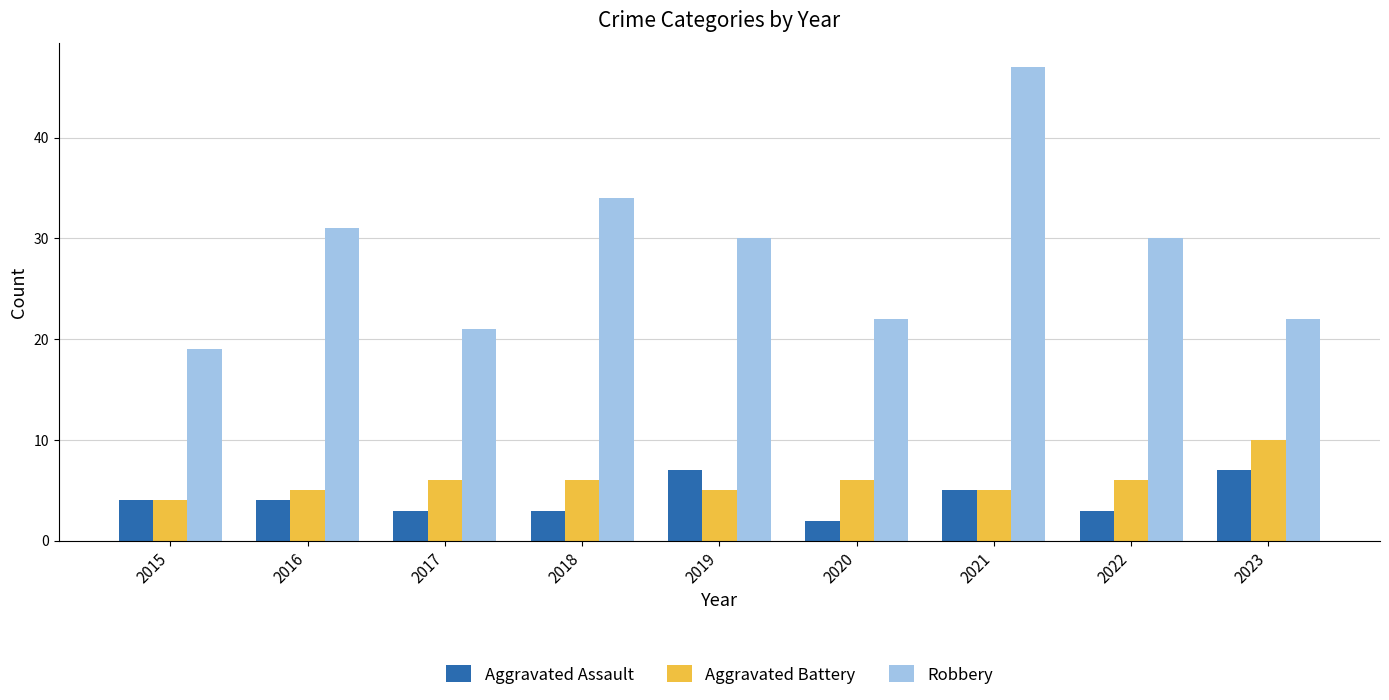

Rank the series at 2023 from highest to lowest value.

Robbery, Aggravated Battery, Aggravated Assault